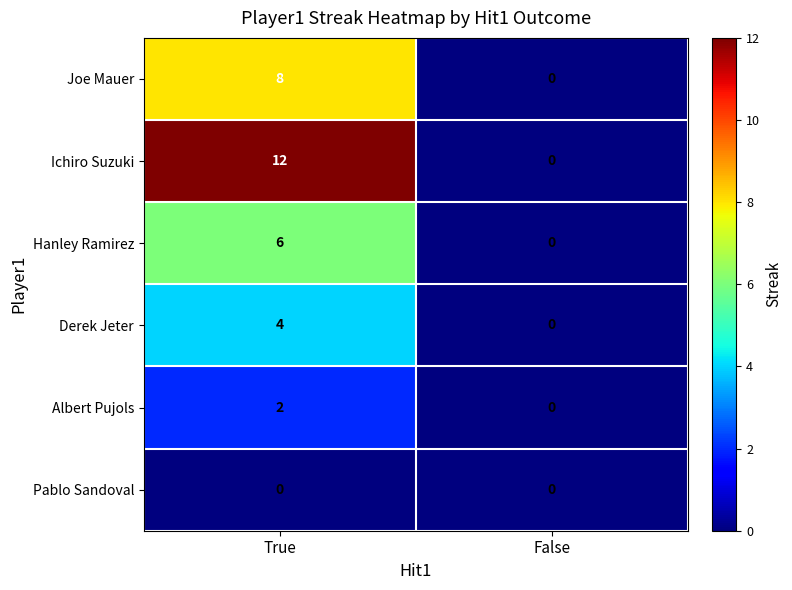

Between True and False, which series saw the biggest shift?

Ichiro Suzuki